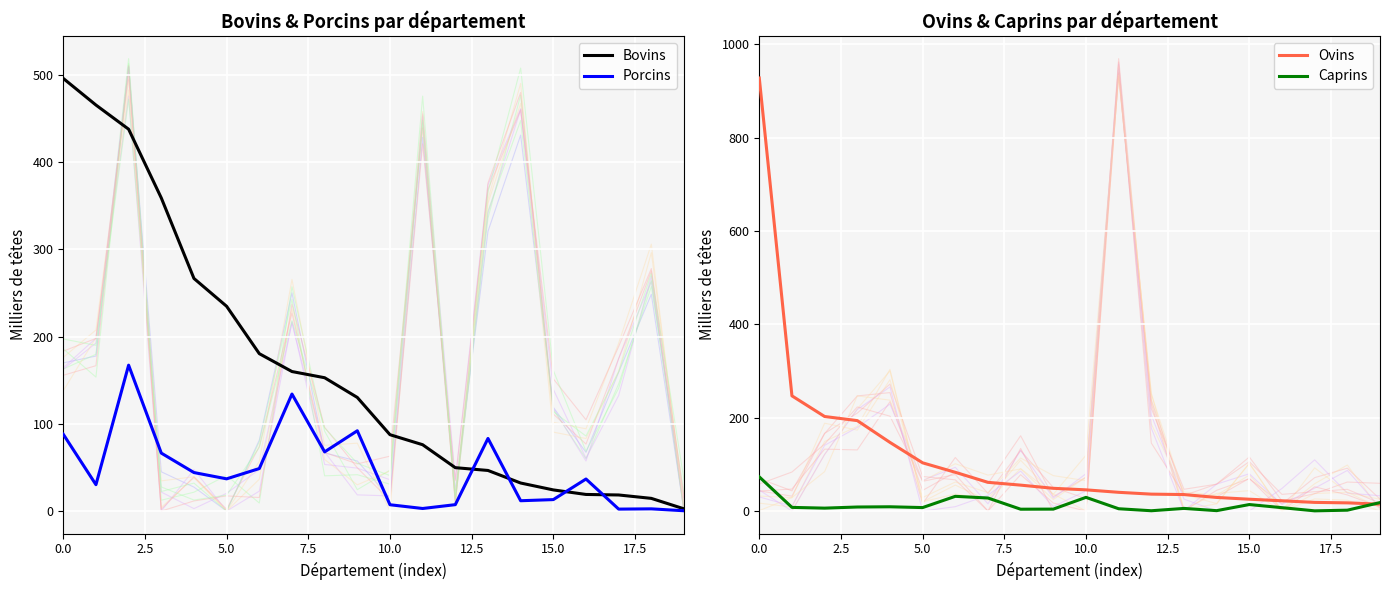

True or false: Caprins has a value of 126.8 at 0.0.

False